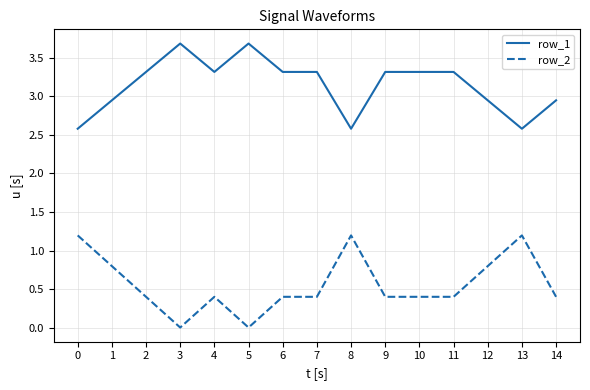

What is the highest value of the row_2 series?

1.2